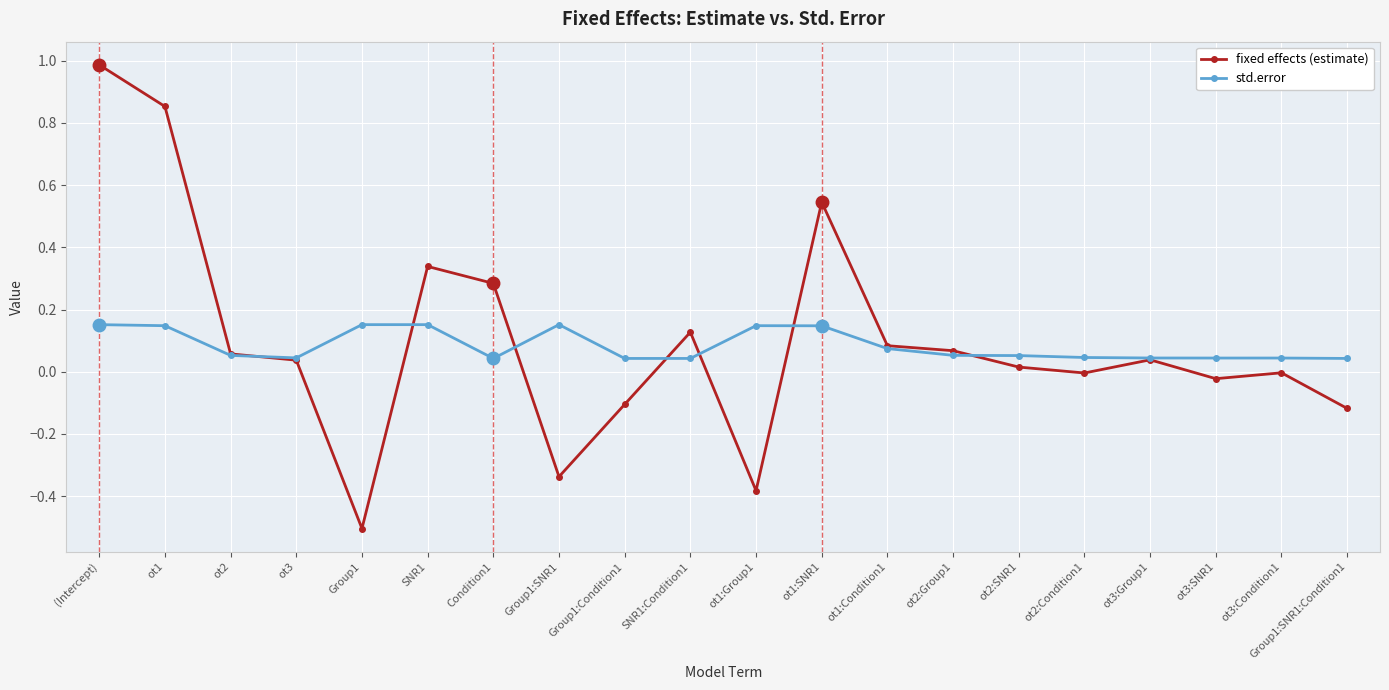

At which category is the sum across all series the highest?

(Intercept)